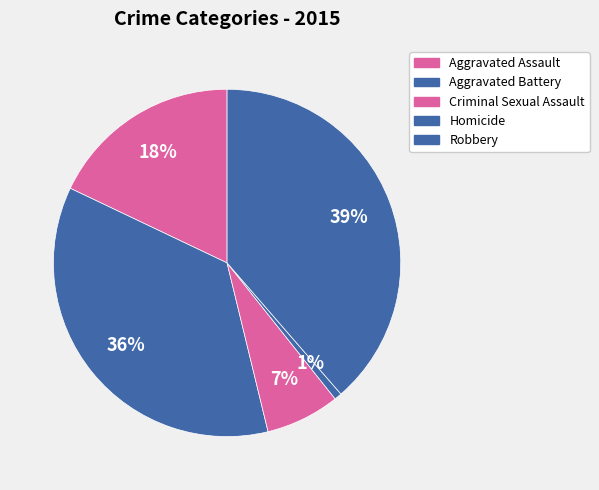

Is Robbery the majority of the pie?

No